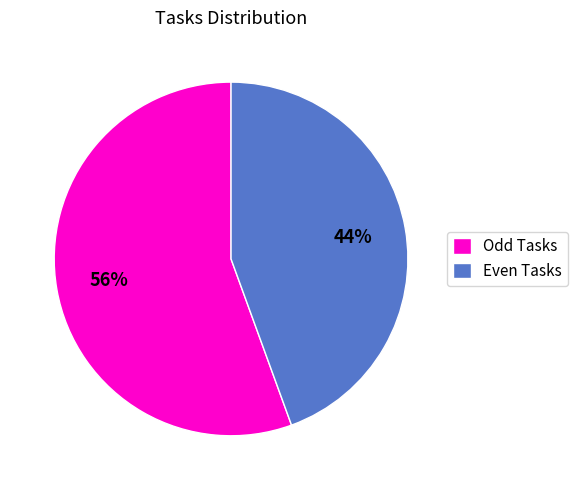

To the nearest percent, what portion does Odd Tasks represent?

56%